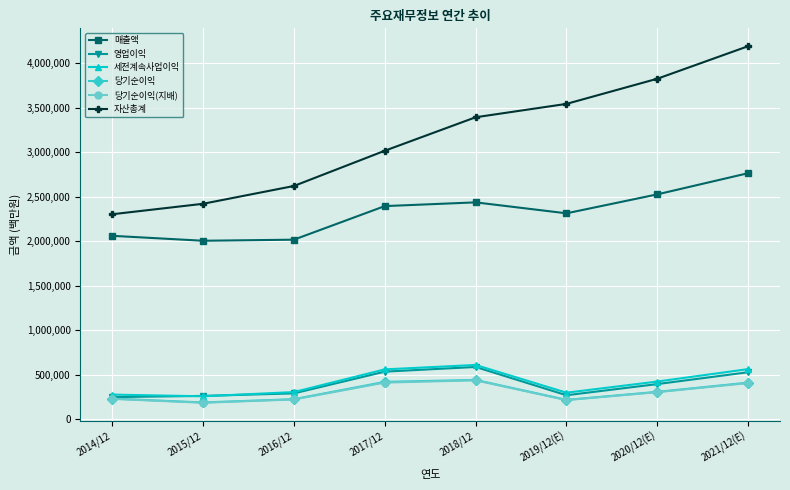

Where does the 영업이익 series first go above 396877?

2017/12